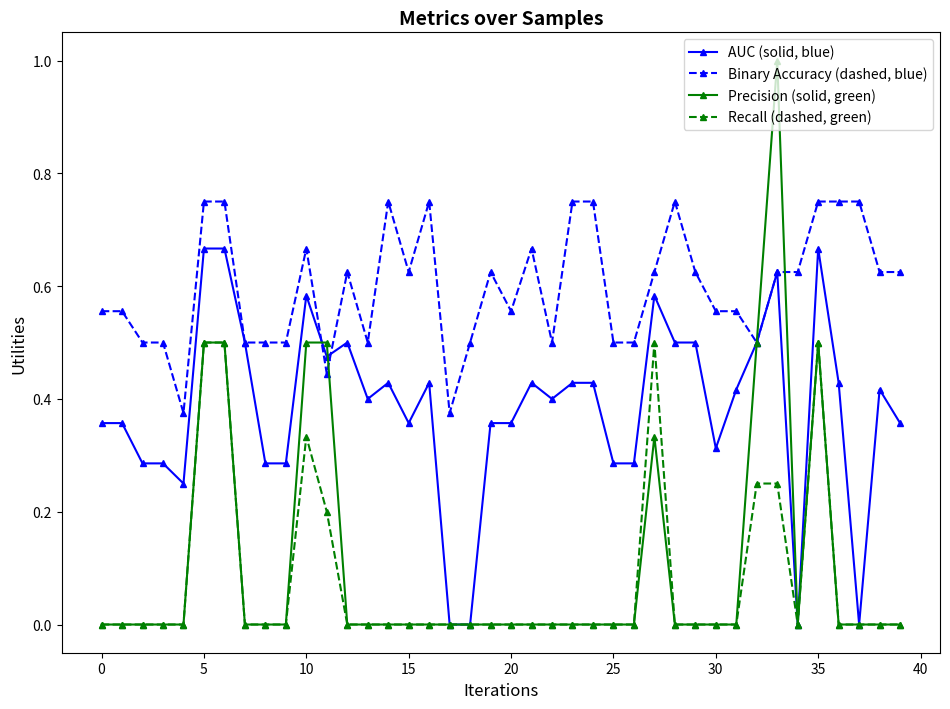

How many series are shown in this chart?

4